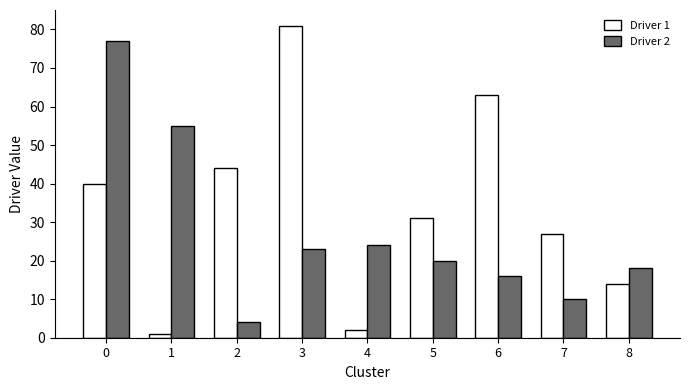

Rank the categories by Driver 1 value from highest to lowest.

3, 6, 2, 0, 5, 7, 8, 4, 1